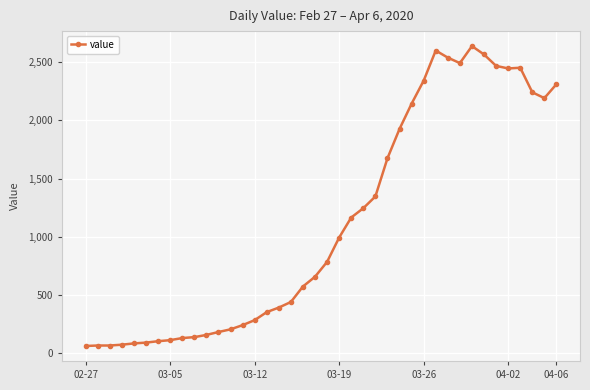

What is the difference between the second highest and minimum values?

2539